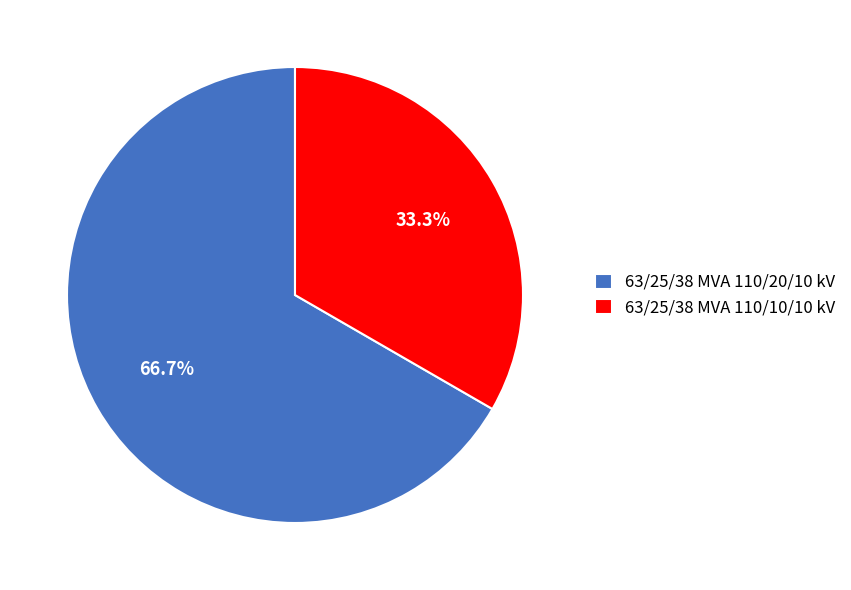

How much of the chart is everything except 63/25/38 MVA 110/10/10 kV?

66.7%